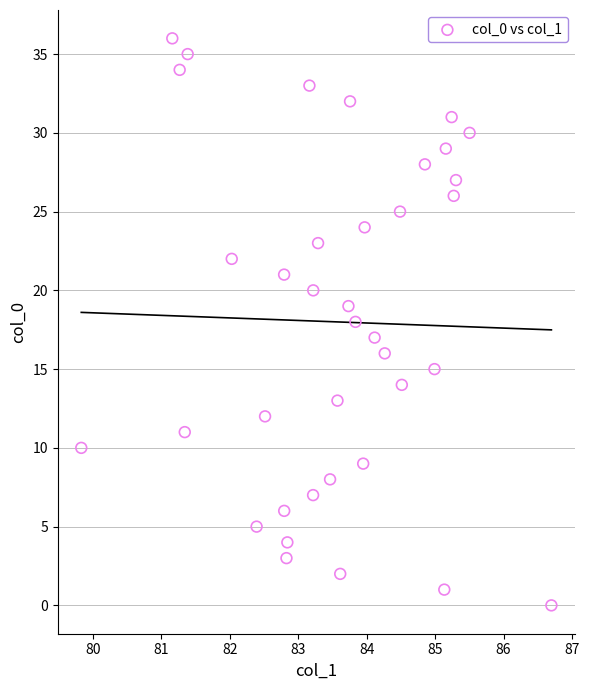

What is the range of Y values (max minus min)?

36